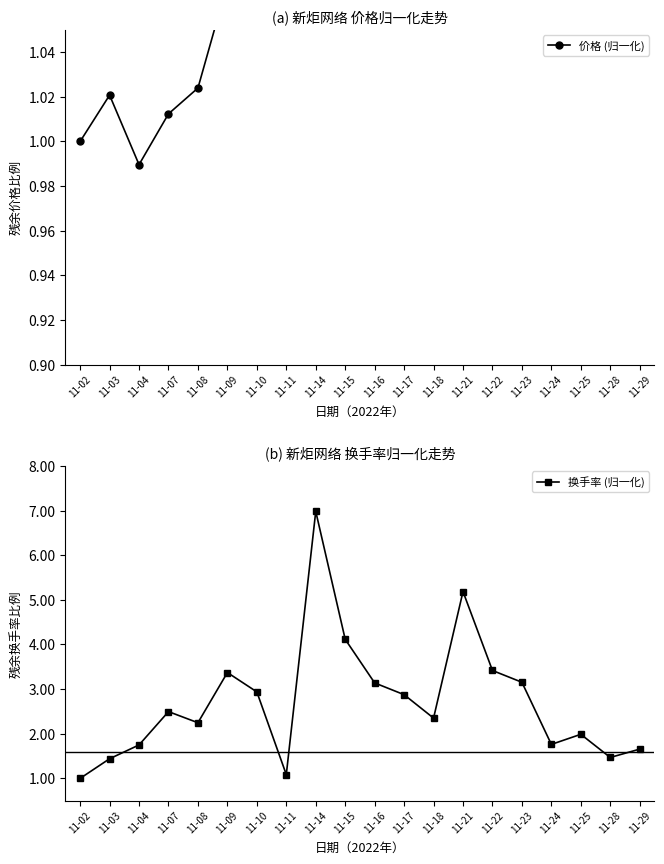

Where do 价格 (归一化) and 换手率 (归一化) first cross each other?

11-10 and 11-11